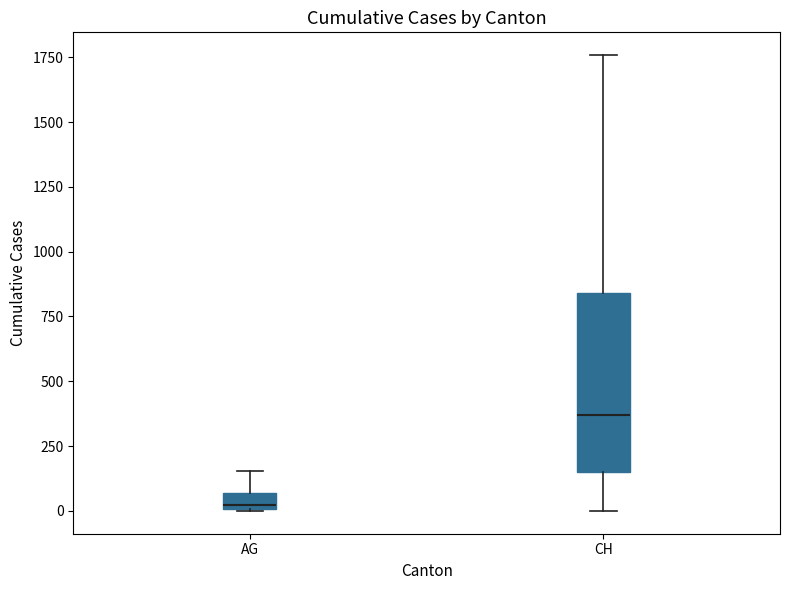

Which box is the tallest, from its lower edge to its upper edge?

CH